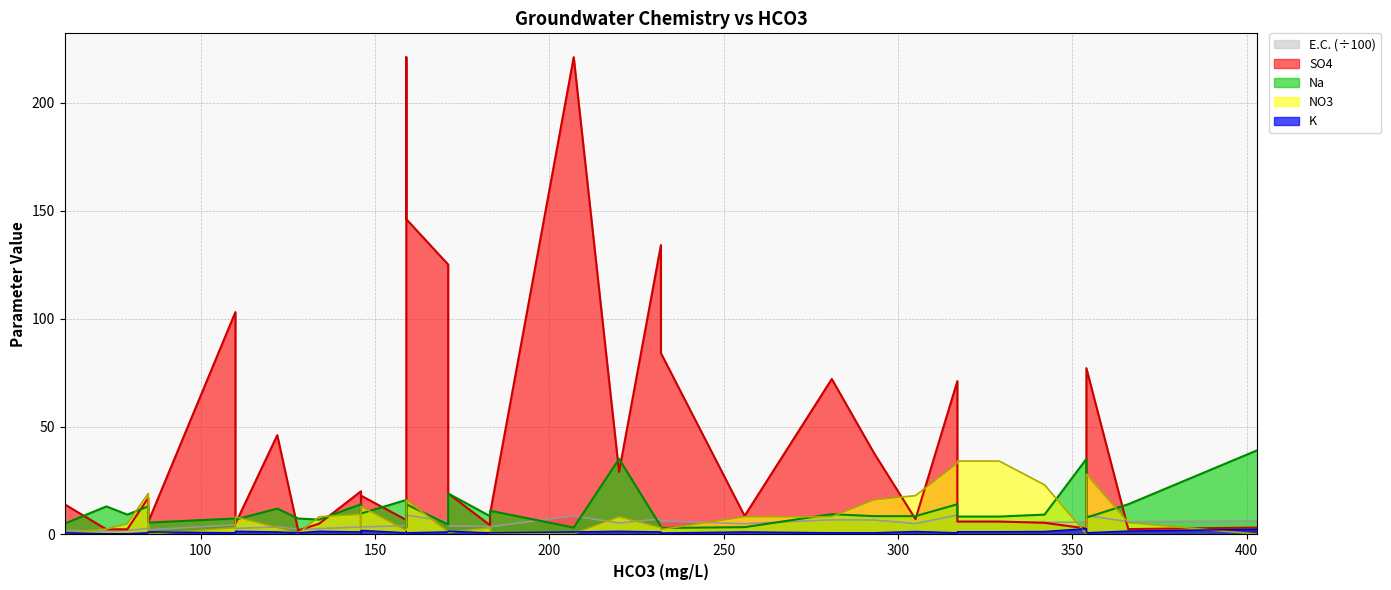

What is the difference between the maximum and second lowest values in the NO3 series?

33.8